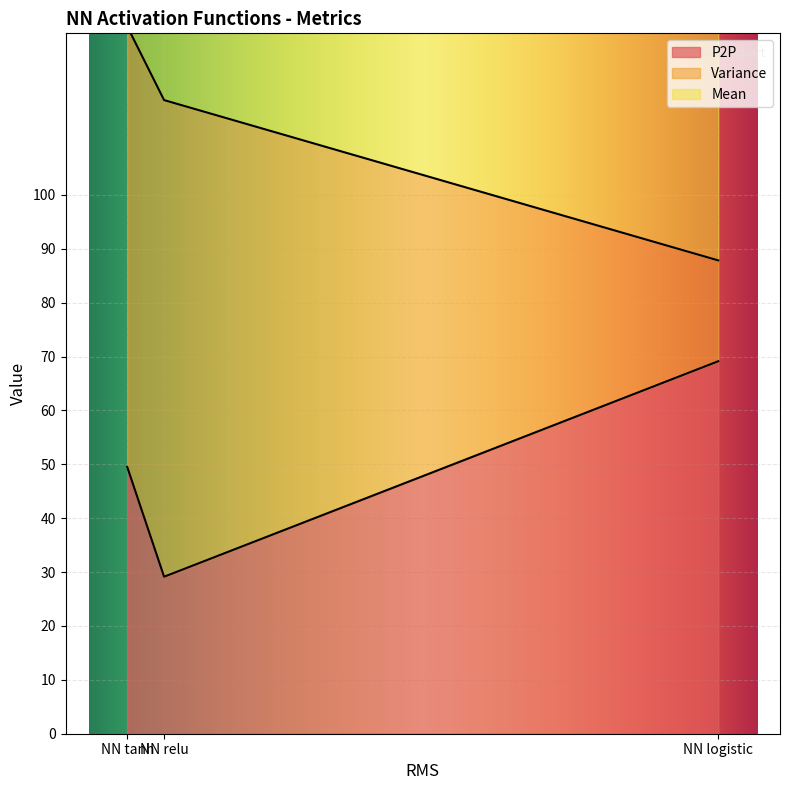

The P2P series shows 69.1 at NN logistic. True or false?

True